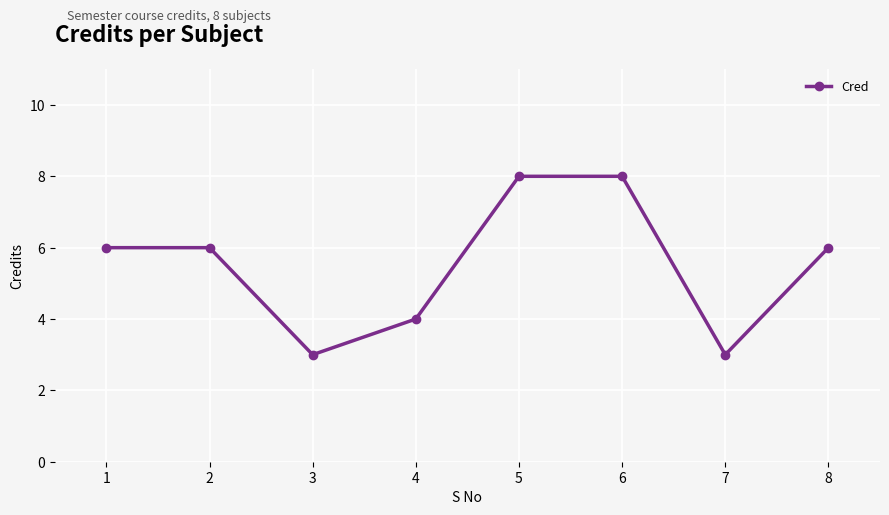

What is the change in value from 1 to 6?

+2